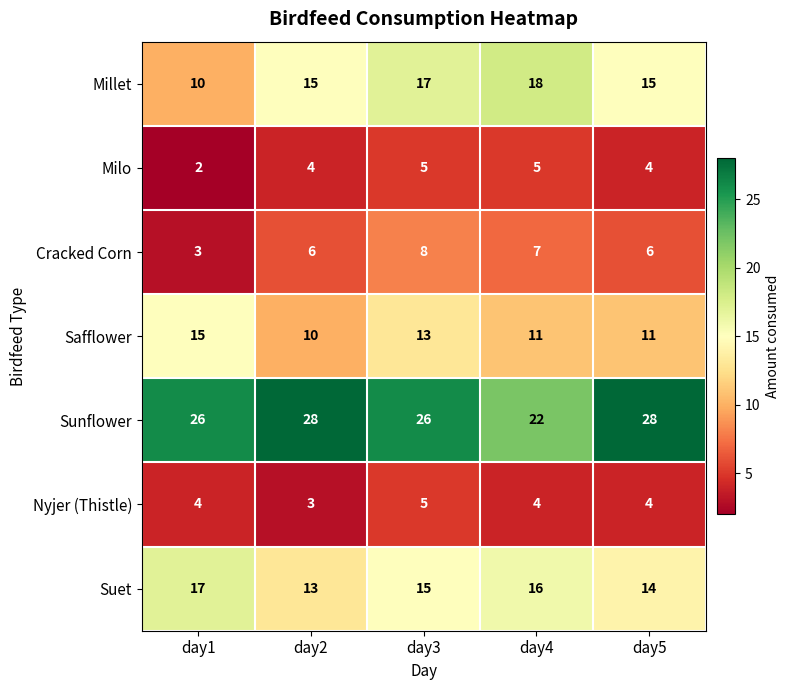

The Sunflower series shows 28 at day2. True or false?

True